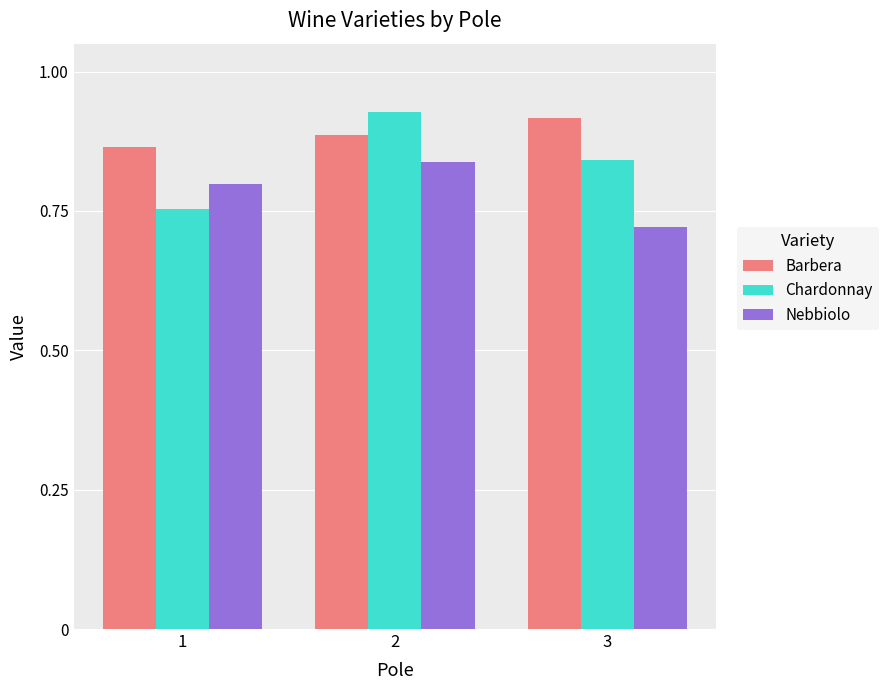

Count the Barbera values in the range 0 to 1.

3